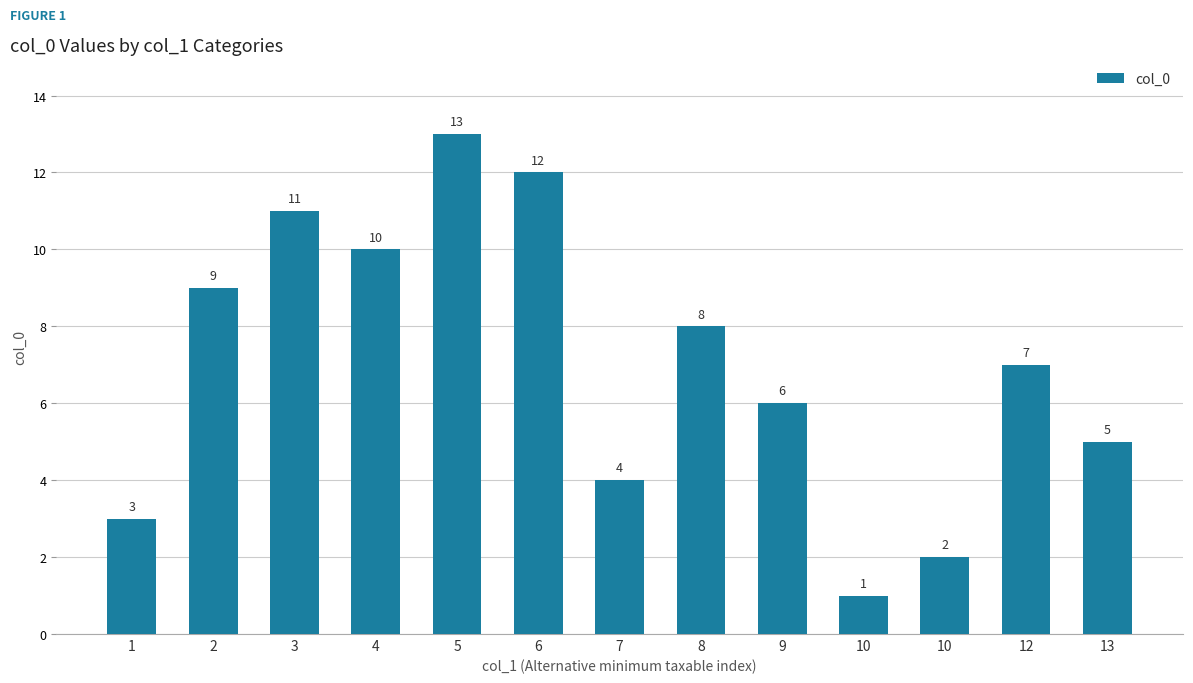

Reading left to right, what are all the values shown in this chart?

1=3	2=9	3=11	4=10	5=13	6=12	7=4	8=8	9=6	10=1	10=2	12=7	13=5